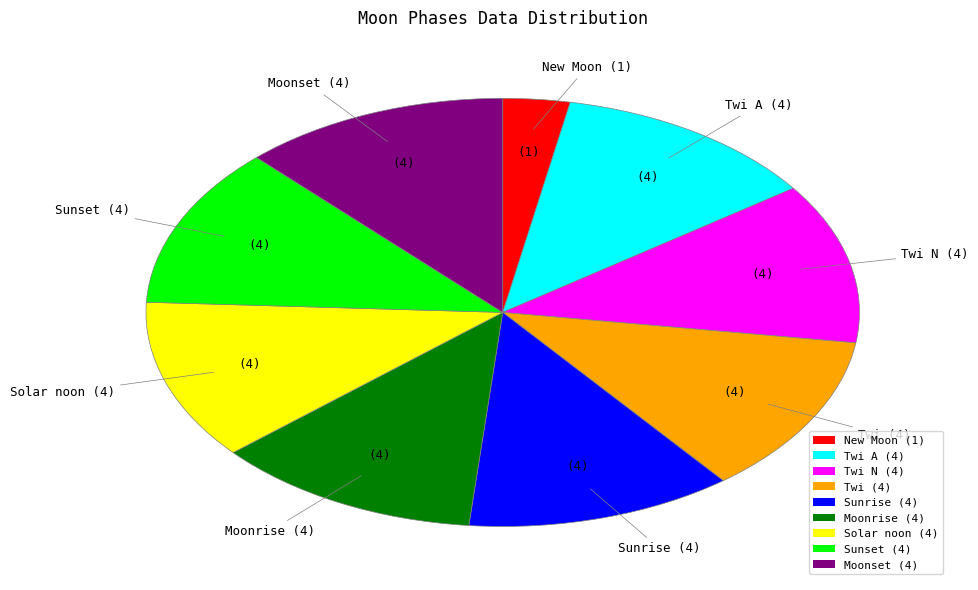

Does Moonset (4) account for over 50% of the chart?

No